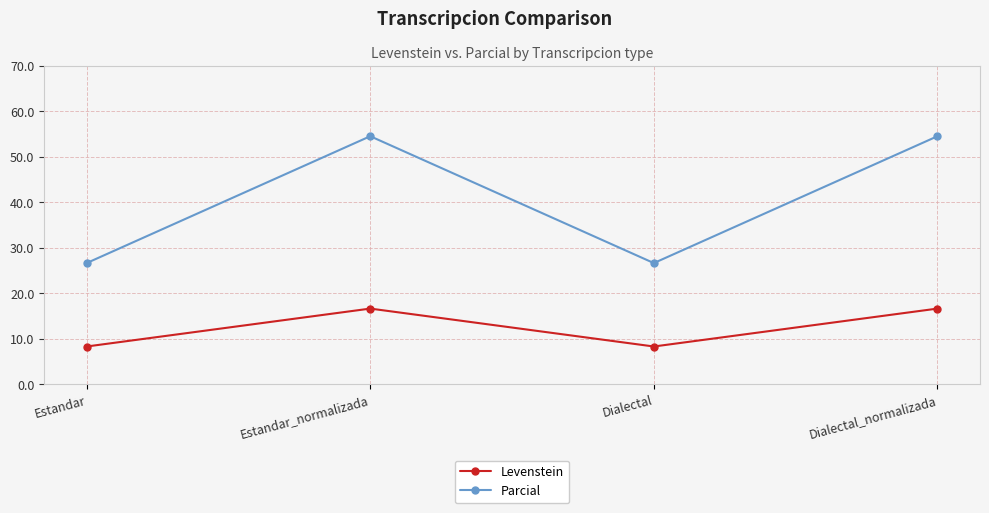

At which category does Levenstein reach its first local valley?

Dialectal